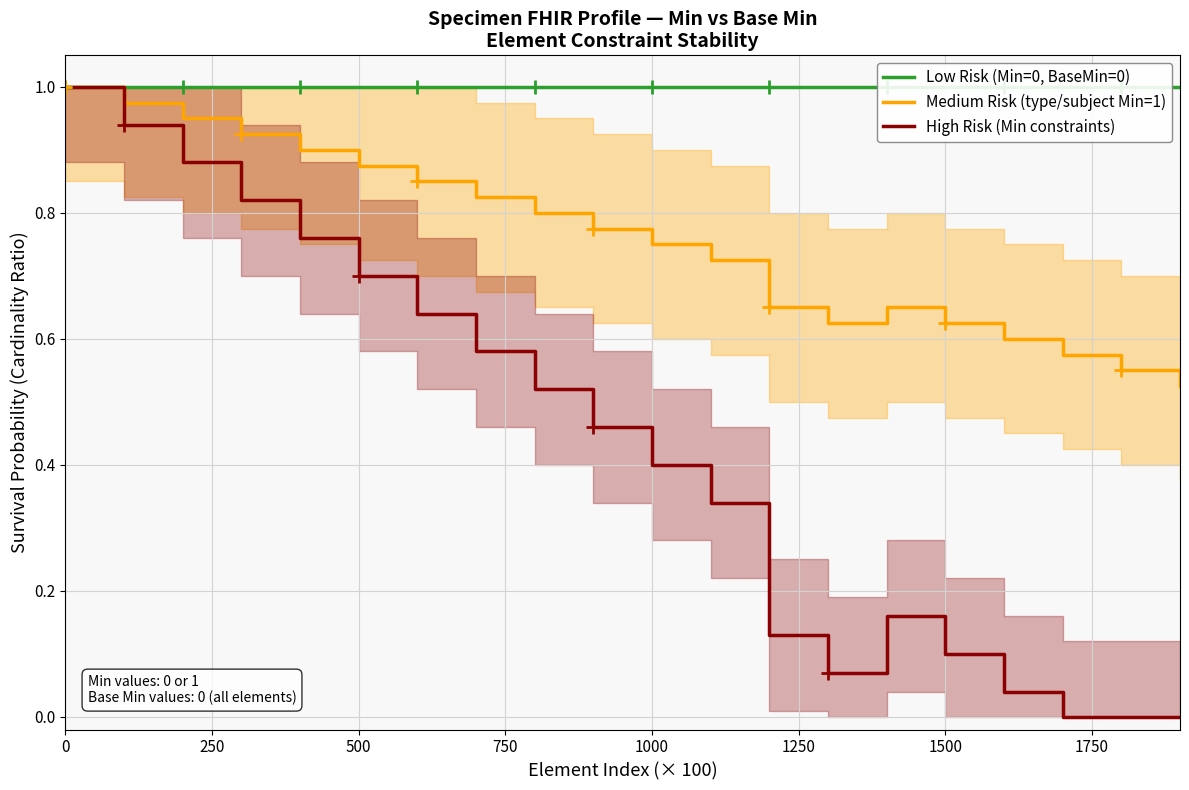

True or false: High Risk (Min constraints) has a value of 0.1 at 1500.

True